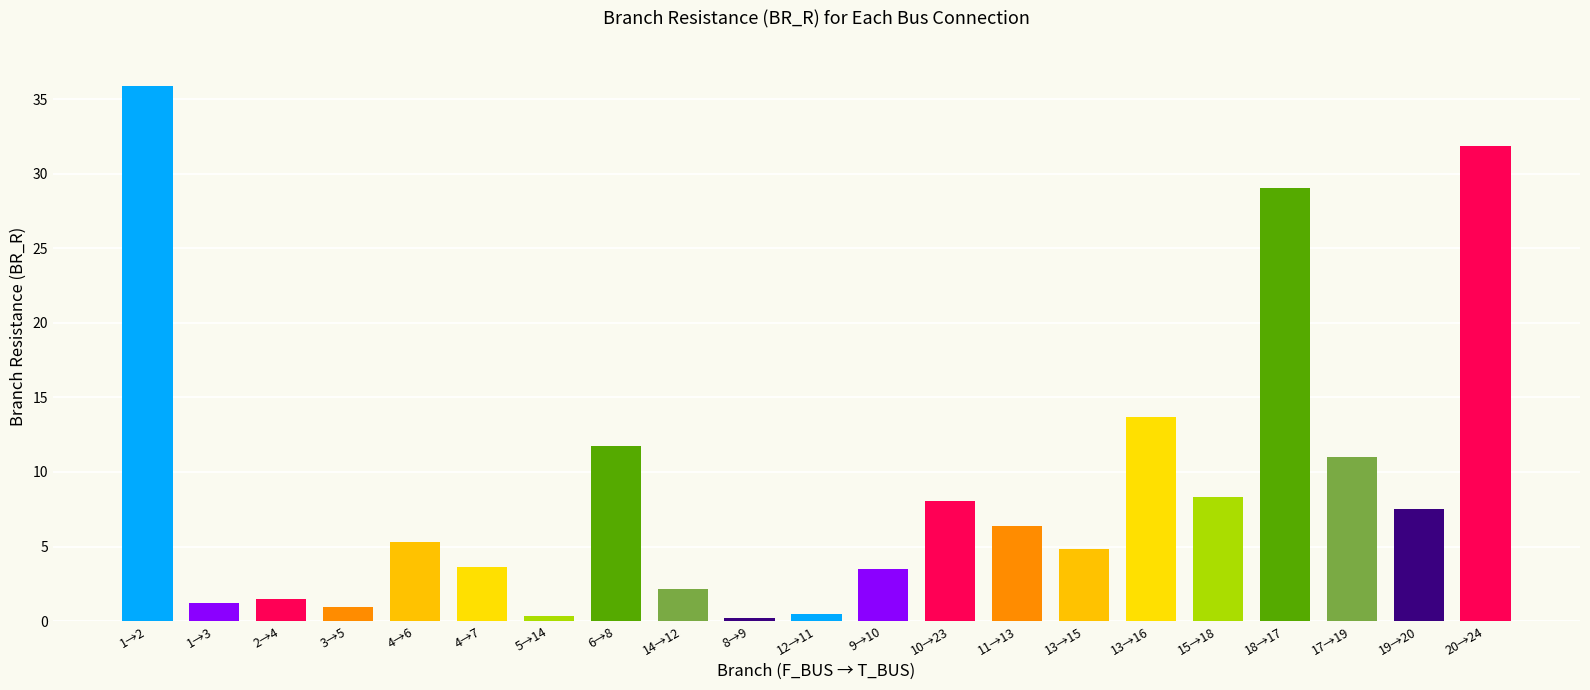

Where is the data nearest to the value 18?

13→16